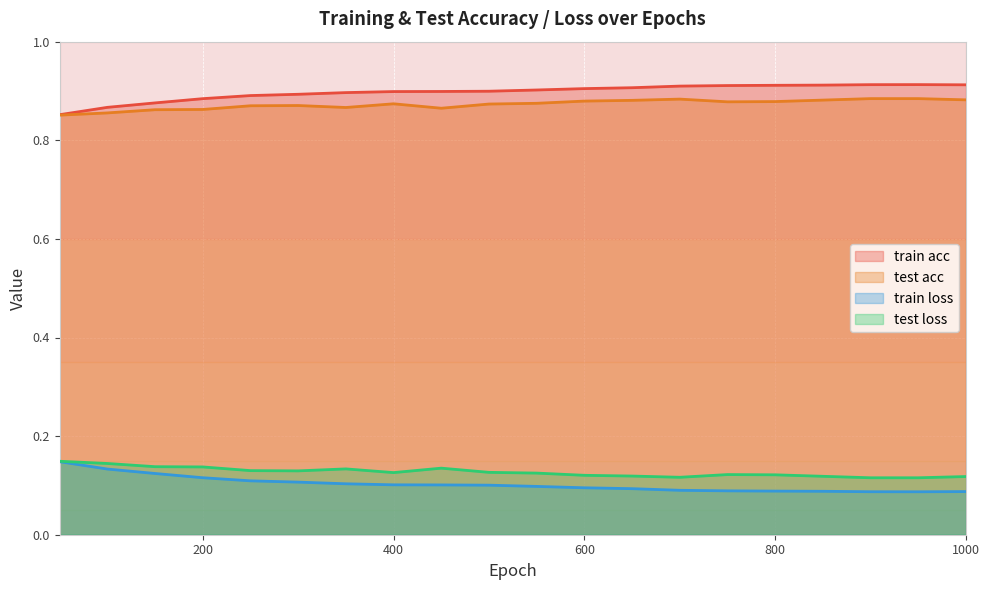

What is the difference between the maximum and second lowest values in the train loss series?

0.1